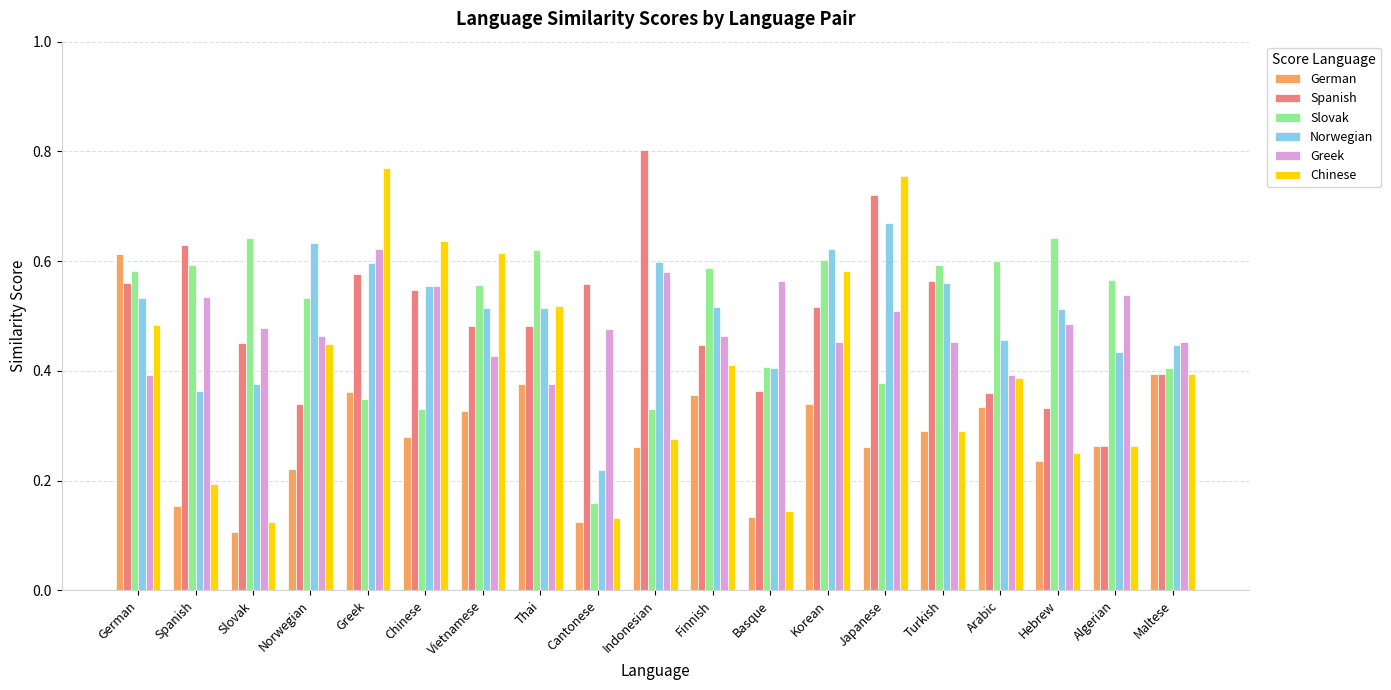

At which label does Norwegian reach its minimum?

Cantonese